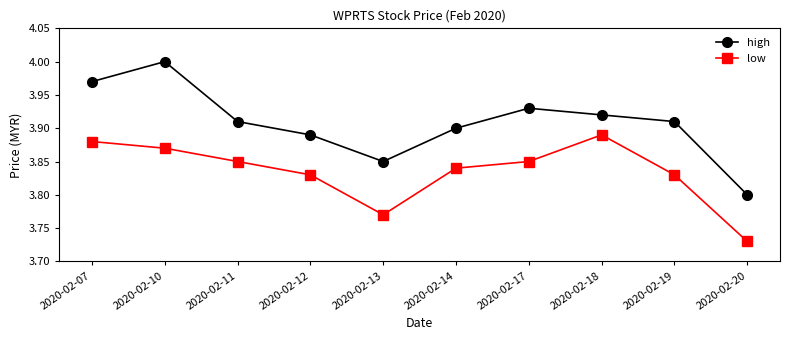

True or false: high and low cross at least once.

False